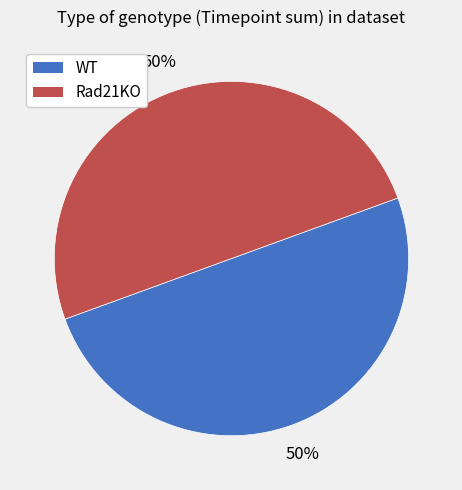

Approximately how many times larger is the value at Rad21KO compared to WT?

1.0